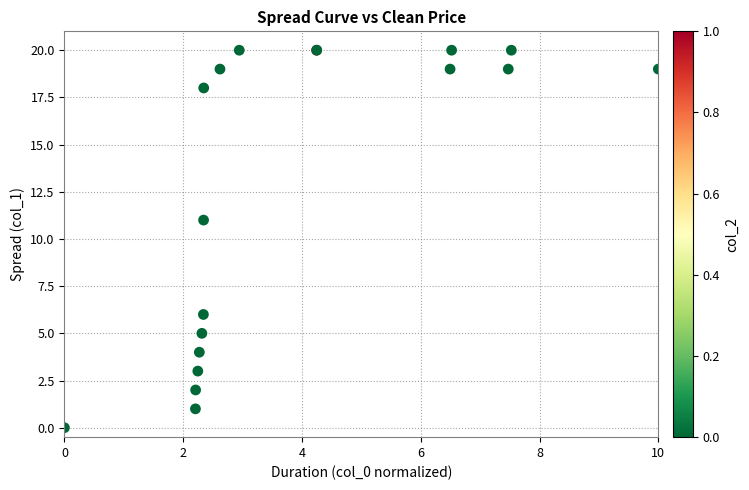

What Y value in the scatter plot is closest to 10?

11